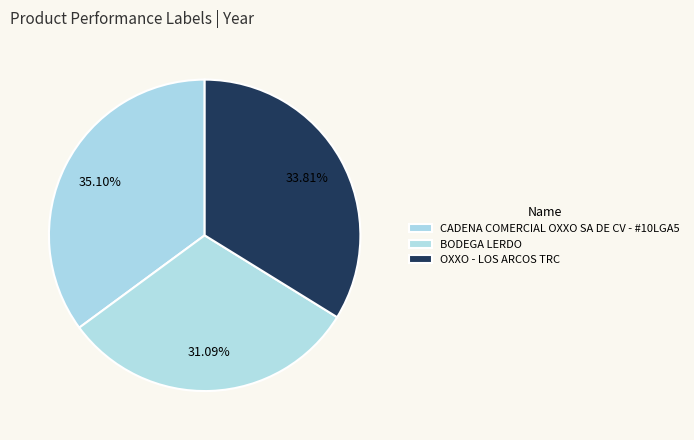

What percentage is the BODEGA LERDO slice, to the nearest percent?

31%